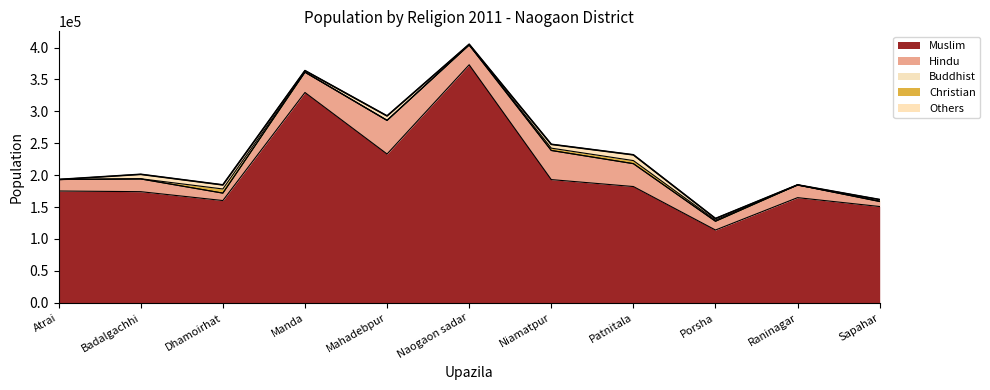

What are all the series names shown in the legend?

Muslim, Hindu, Buddhist, Christian, Others